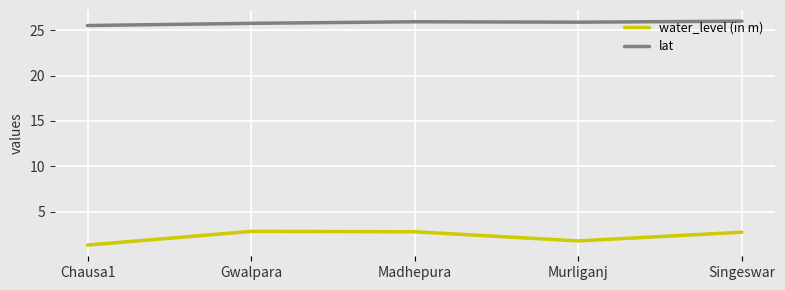

What is the difference between the water_level (in m) values at Singeswar and Murliganj?

1.0